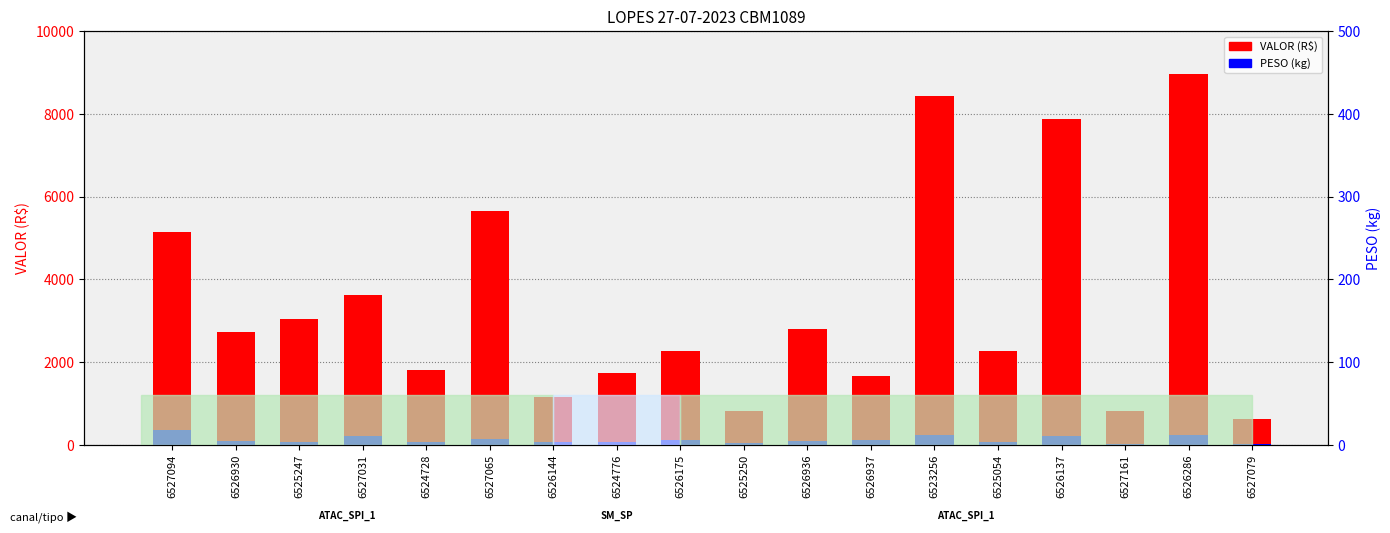

What is the highest value of the VALOR (R$) series?

8978.0